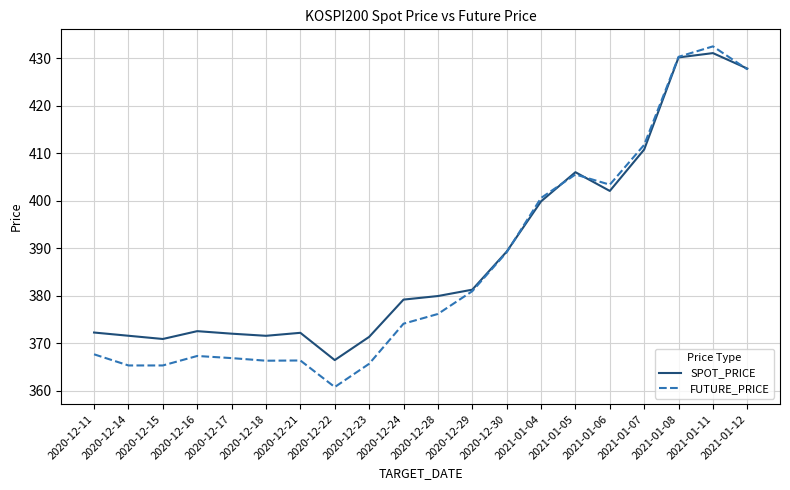

In SPOT_PRICE, how many points are higher than both neighbors (excluding endpoints)?

4